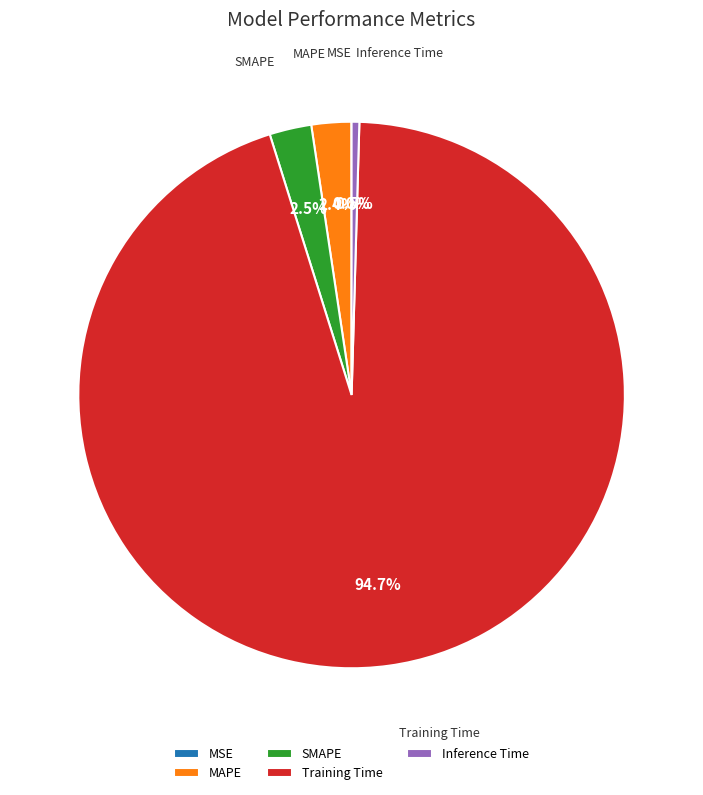

Does Training Time represent more than half of the total?

Yes